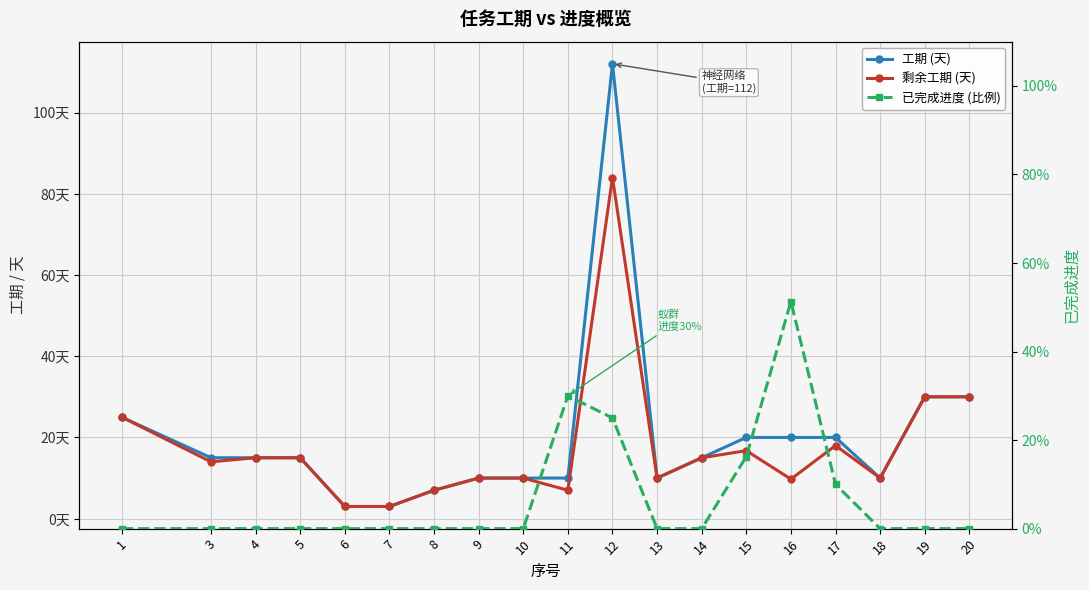

What is the approximate value of 工期 (天) at 18?

10.0